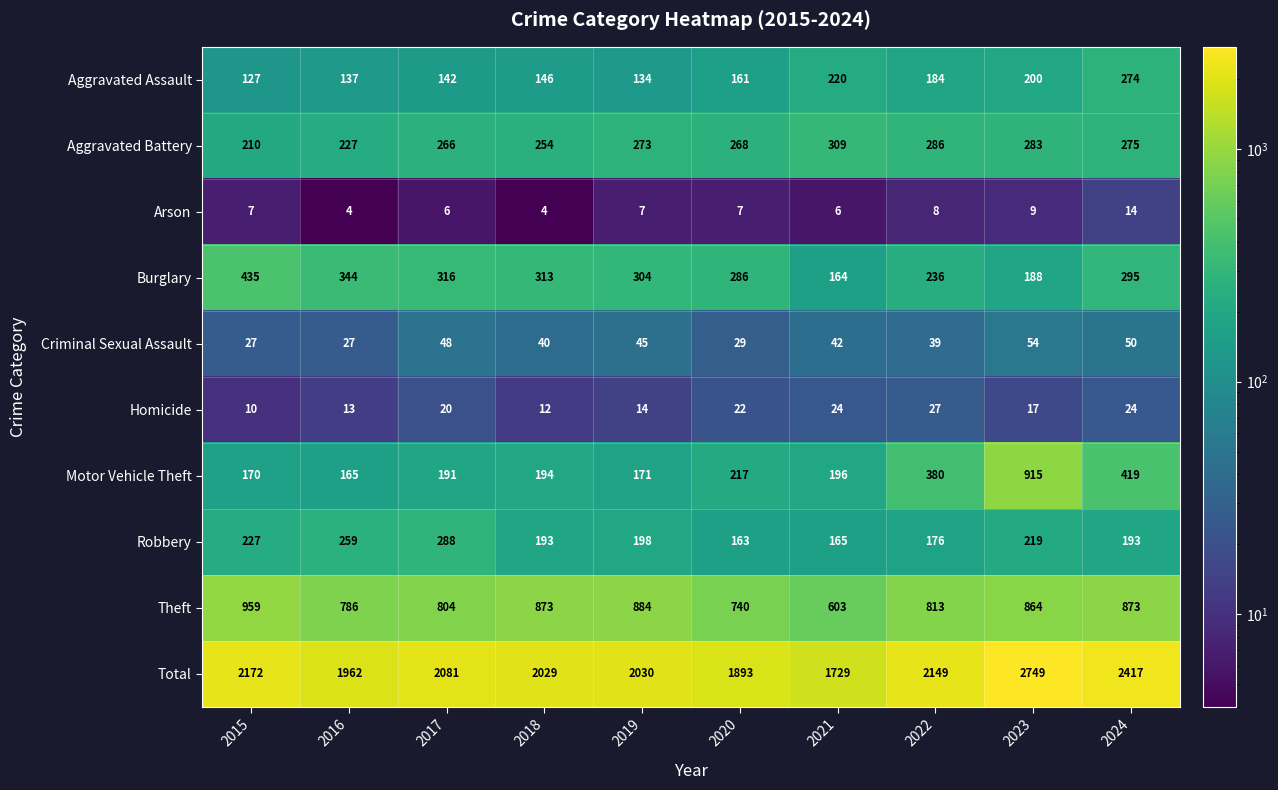

What is the spread (max minus min) of values at 2023?

2740